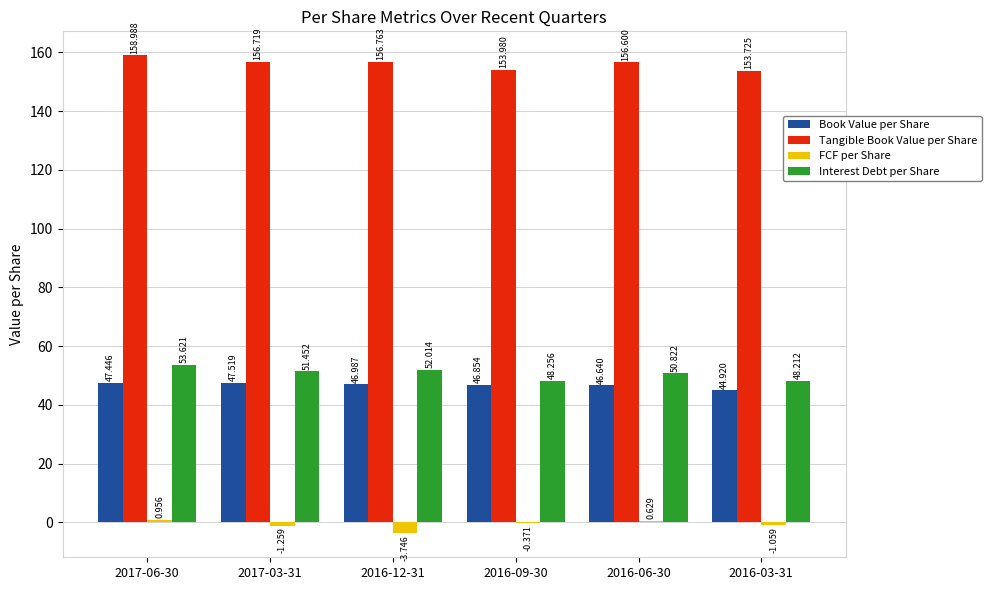

Between 2017-03-31 and 2016-03-31, which series saw the biggest shift?

Interest Debt per Share